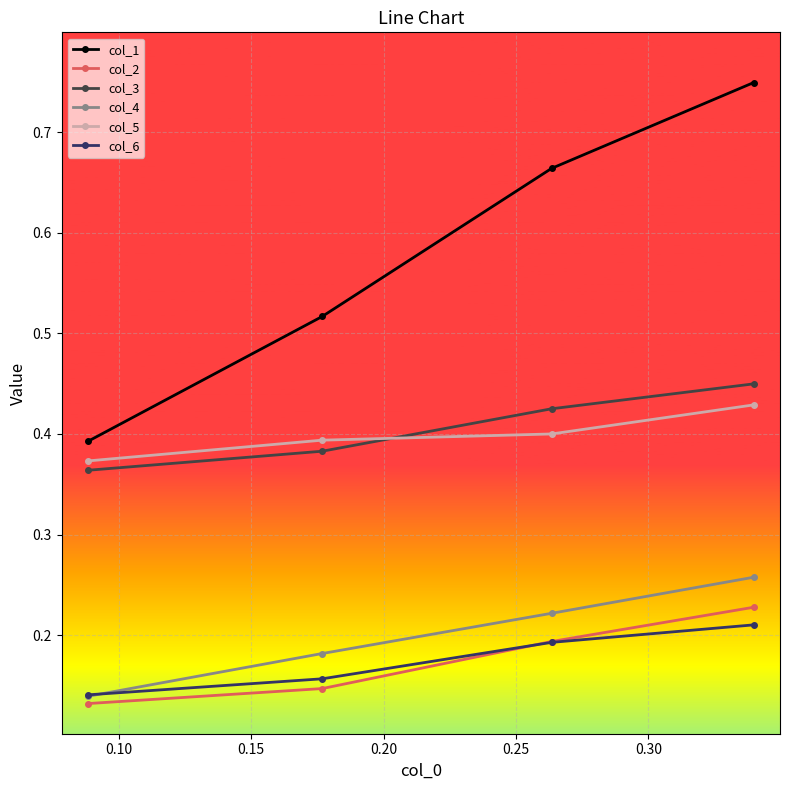

Which series has the largest range (max minus min)?

col_1